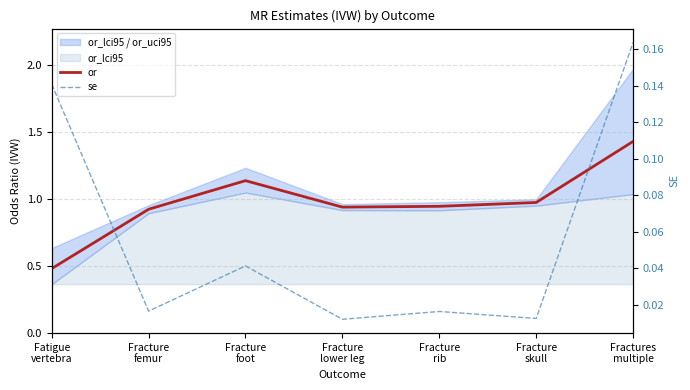

Reading left to right, extract all data points from this chart.

or: 0.5	0.9	1.1	0.9	0.9	1.0	1.4
se: 0.1	0.0	0.0	0.0	0.0	0.0	0.2